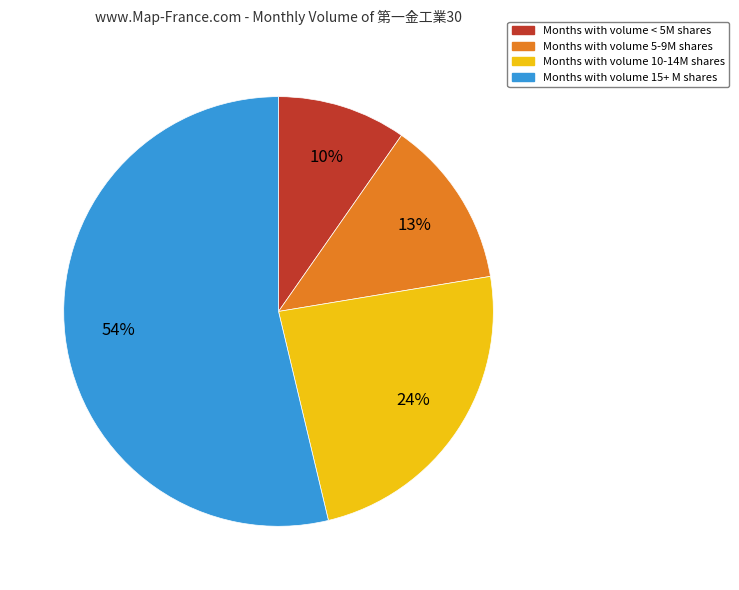

To the nearest percent, what is the average slice percentage?

25%